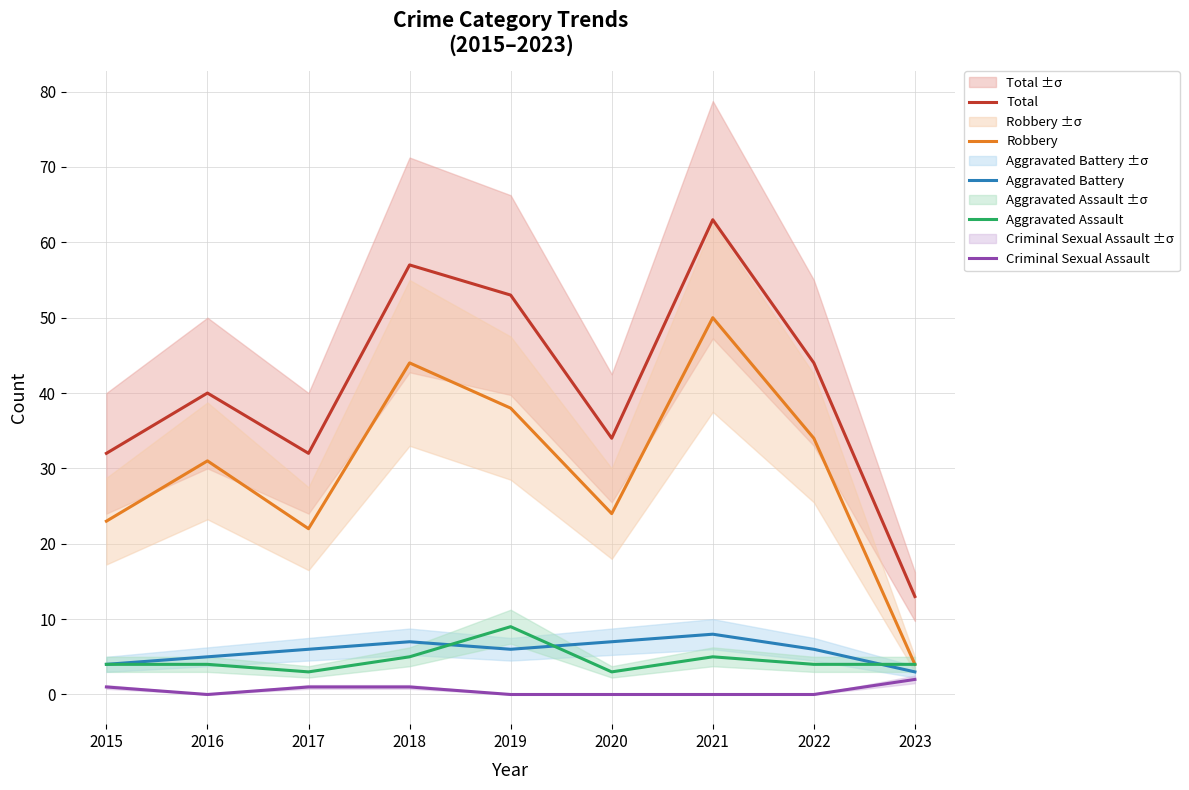

Is the value of Aggravated Assault at 2023 greater than the value of Robbery at 2016?

No